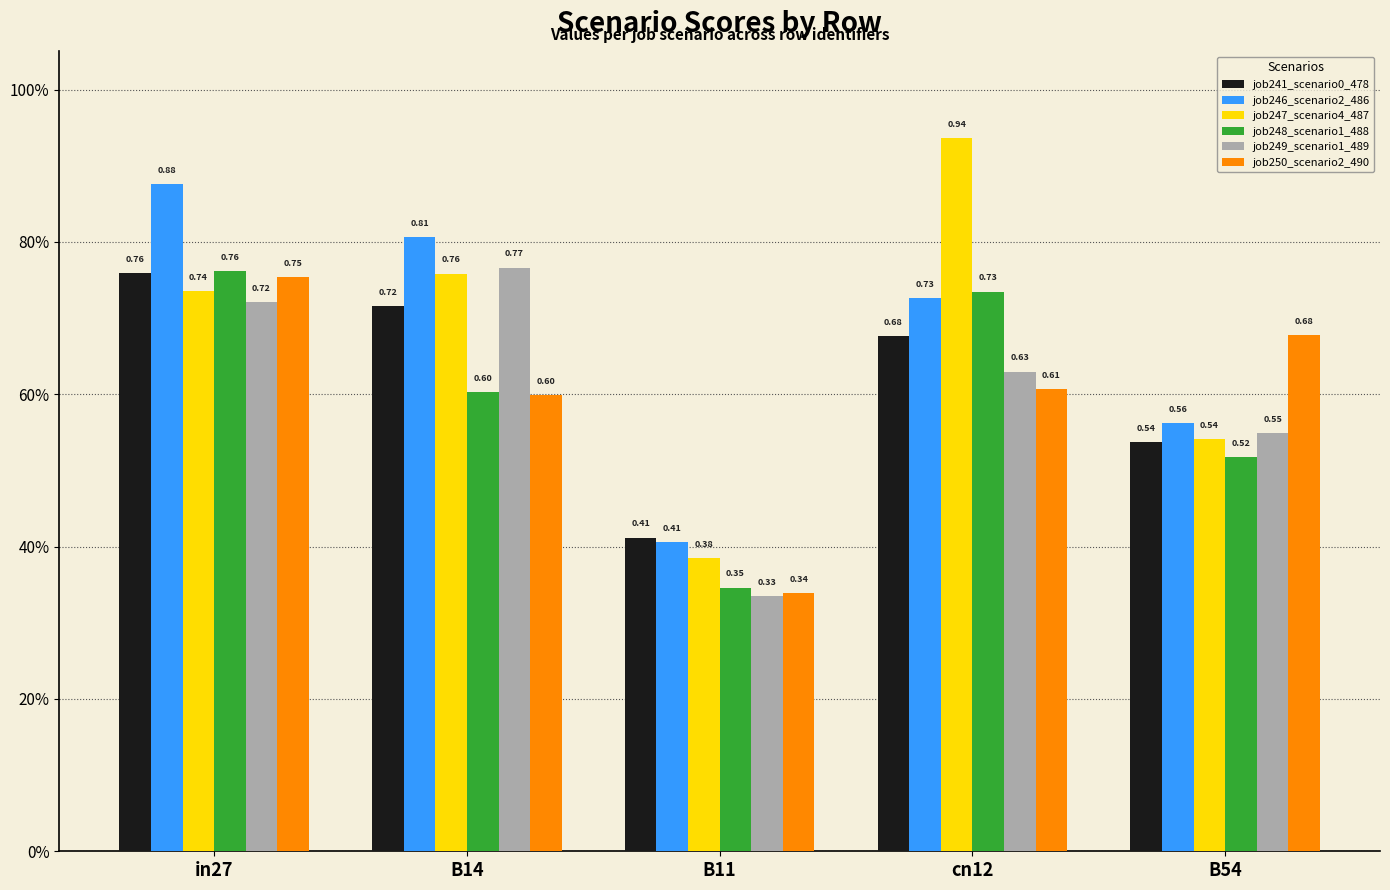

The job250_scenario2_490 series shows 0.6 at B14. True or false?

True